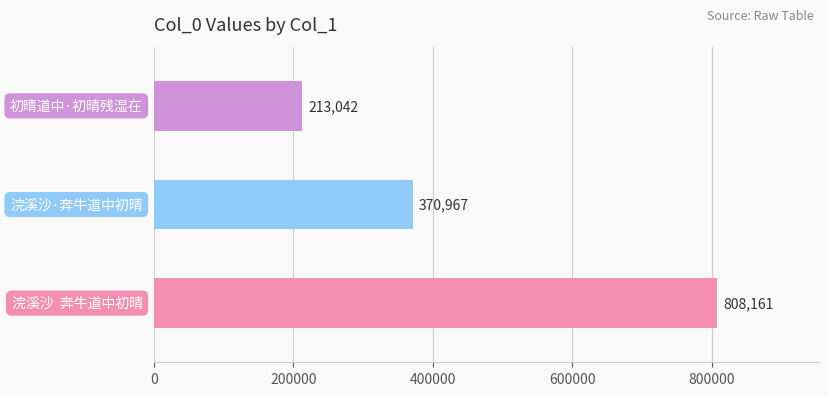

How many values are between 213042 and 808161?

3